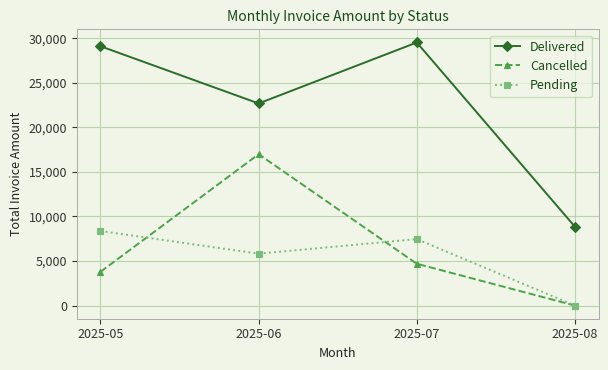

How many categories are shown in the chart?

4